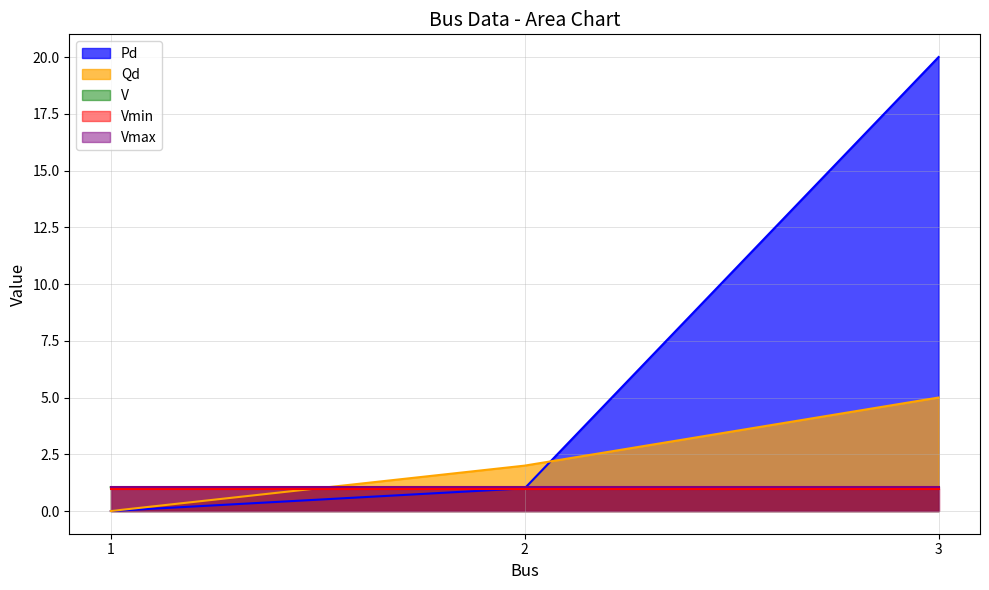

Count the V values in the range 1 to 2.

3